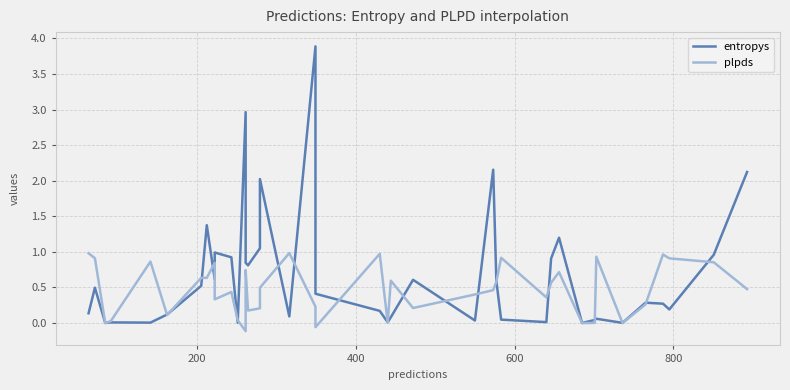

Which series has the widest spread of values?

entropys